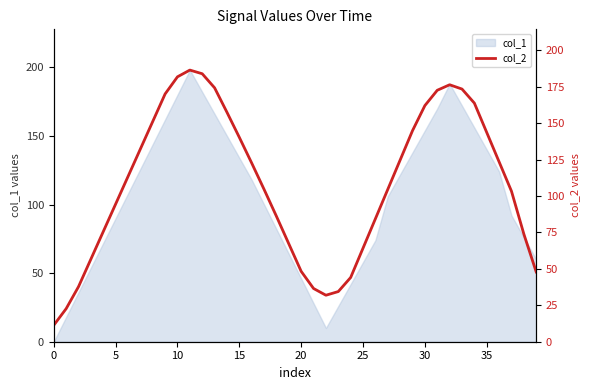

At which category does the data reach its first local valley?

22